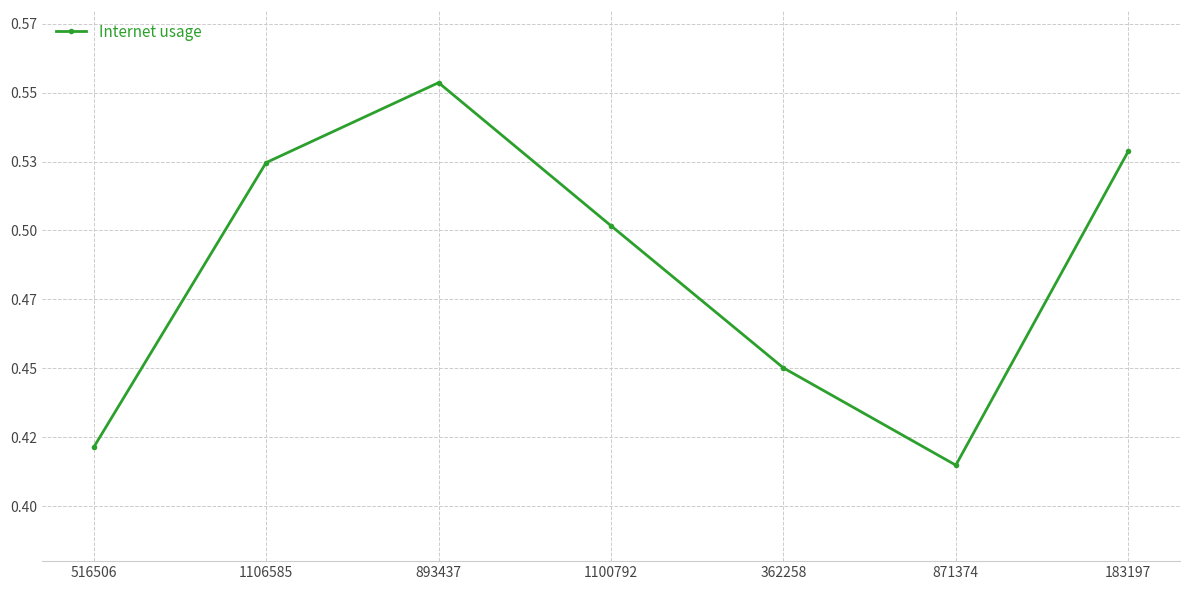

Which category has the lowest value across all series?

871374